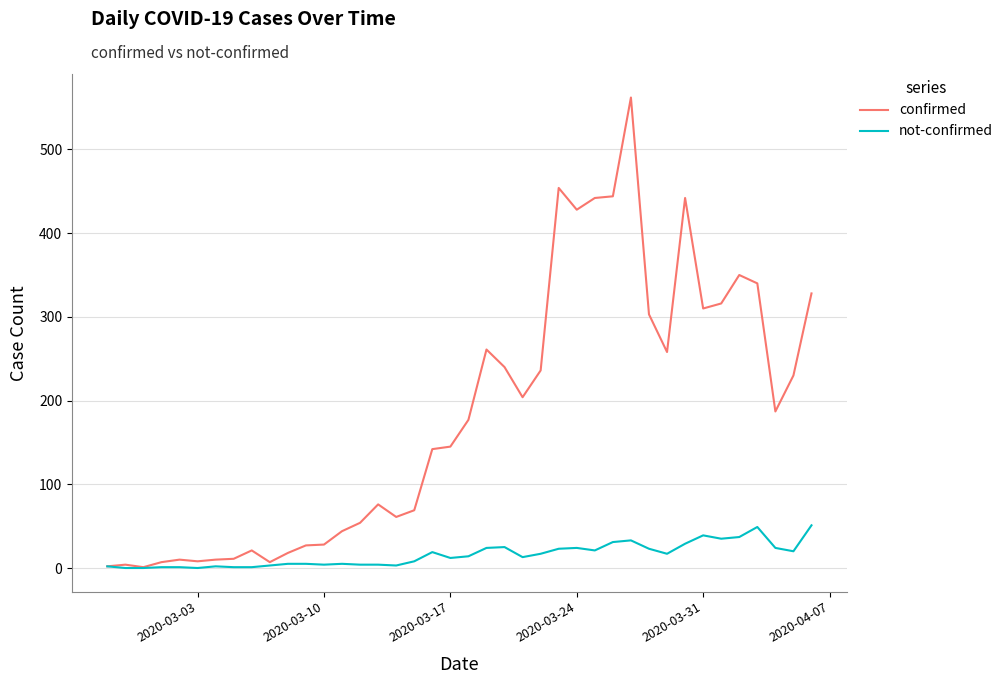

What is the highest value of the not-confirmed series?

51